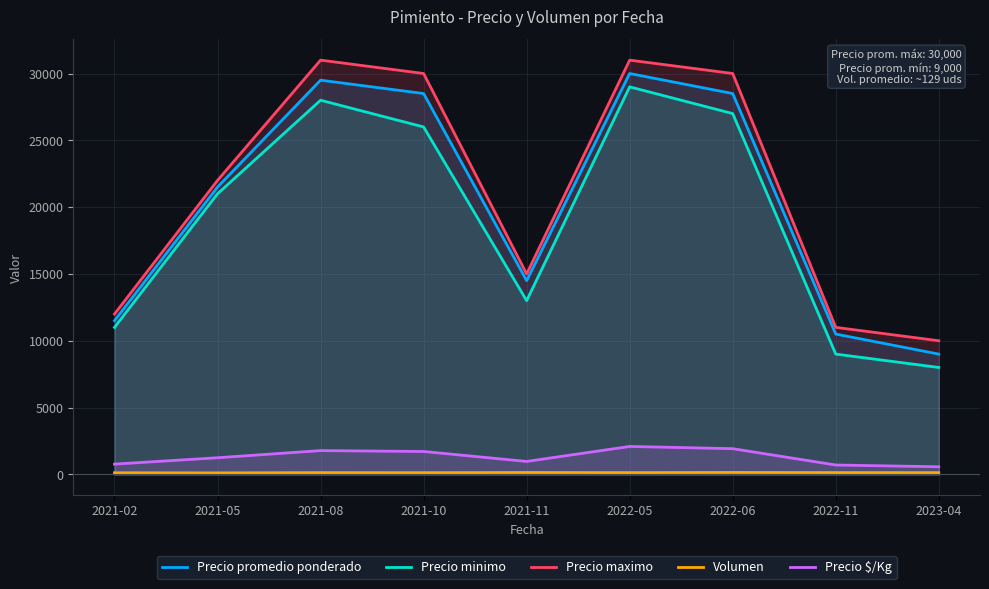

True or false: Precio promedio ponderado and Volumen intersect in this chart.

False